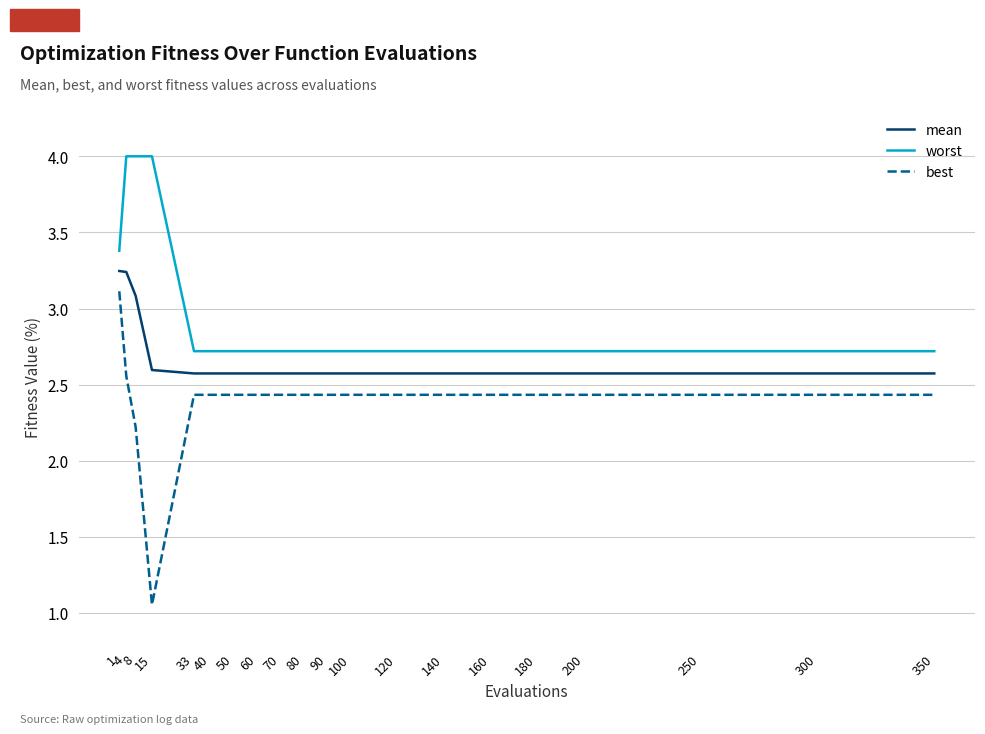

What is the difference between the highest and lowest values at 1?

0.3